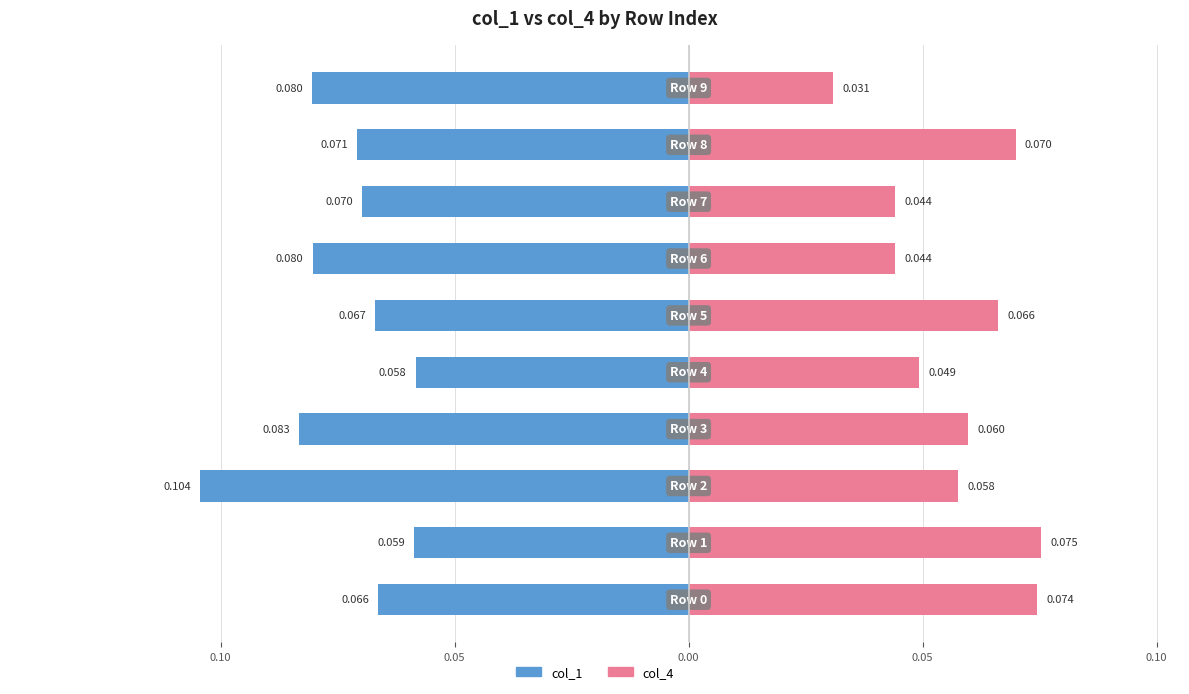

Where is col_4 nearest to the value 0?

9